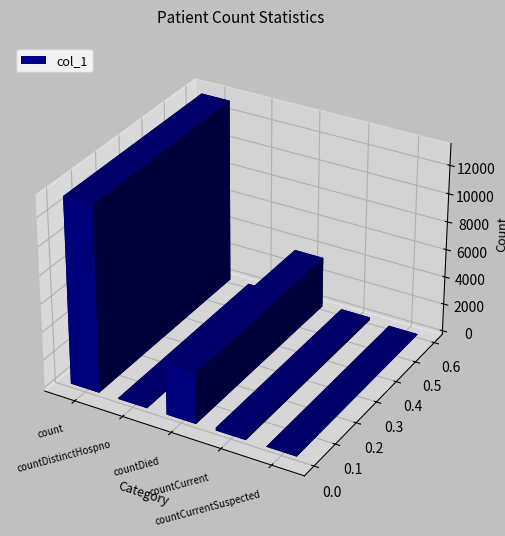

What is the label of the 1st bar from the left?

count